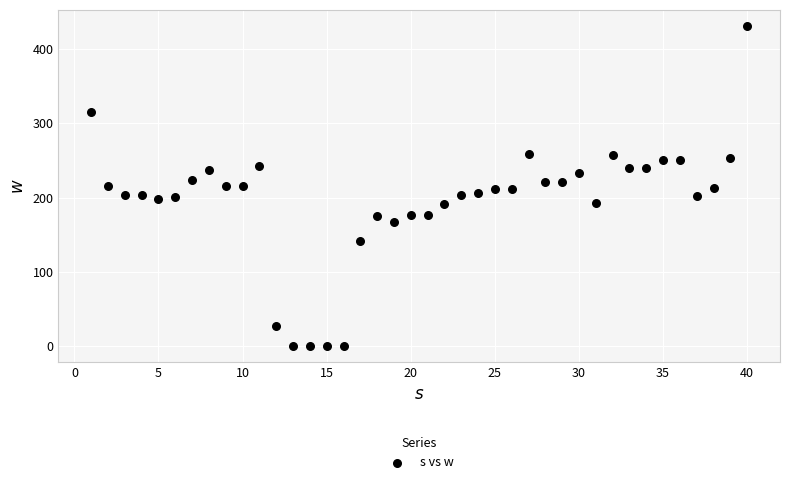

What is the range of X values (max minus min)?

39